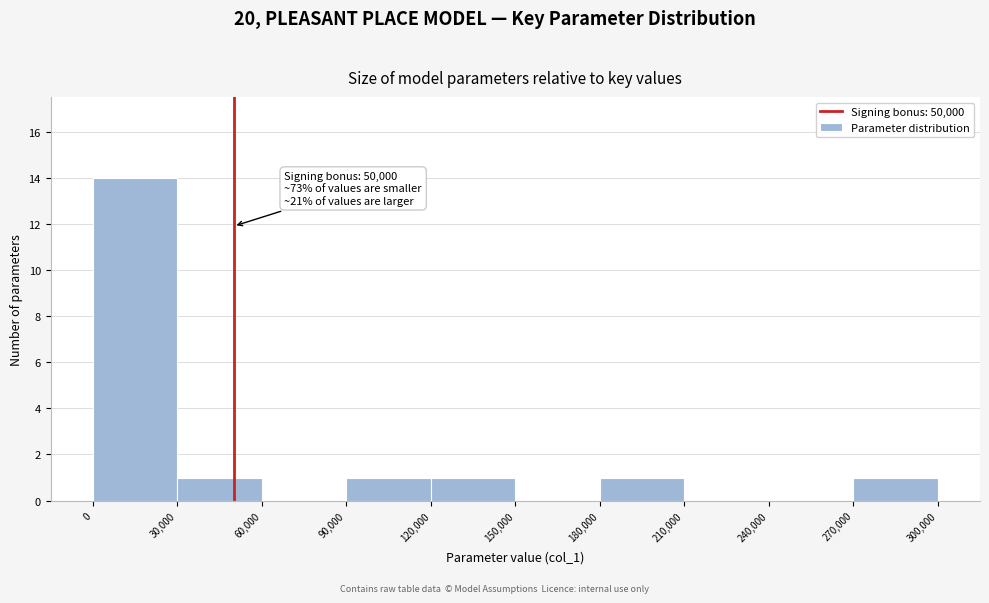

Which range on the x-axis has the tallest bar?

0 to 30,000